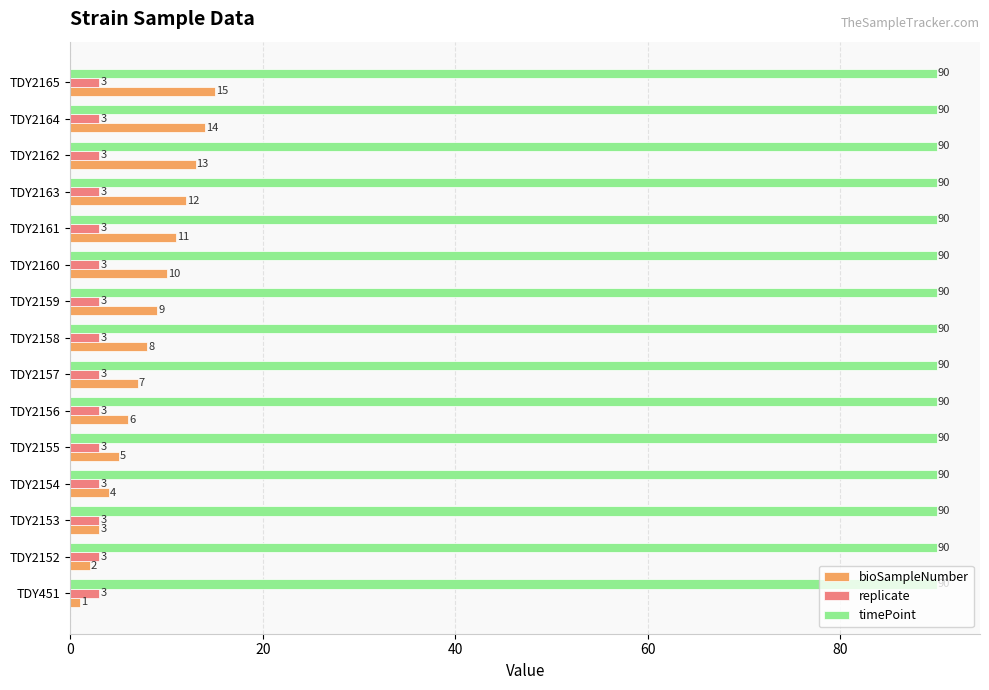

List the series in order of their peak value, highest first.

timePoint, bioSampleNumber, replicate